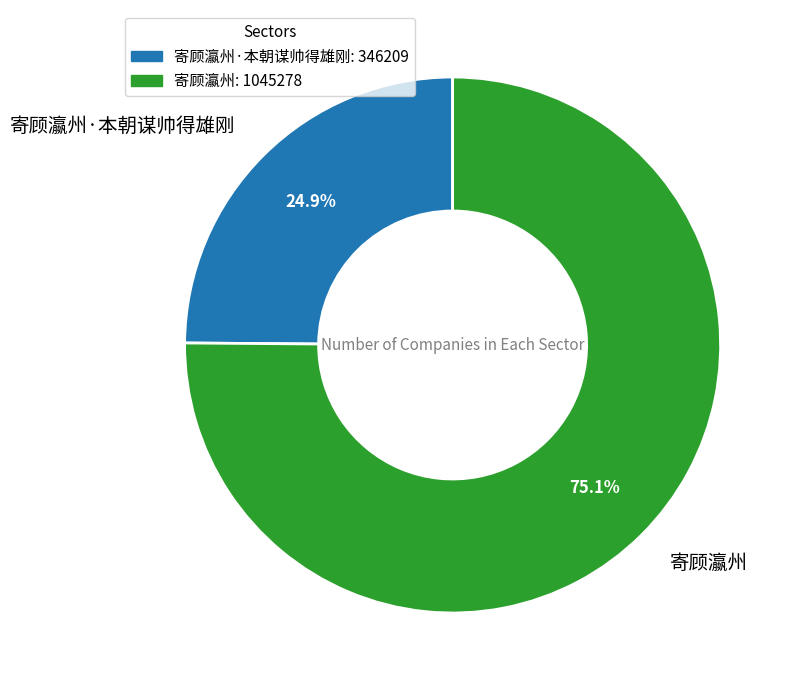

To the nearest percent, what is the average slice percentage?

50%